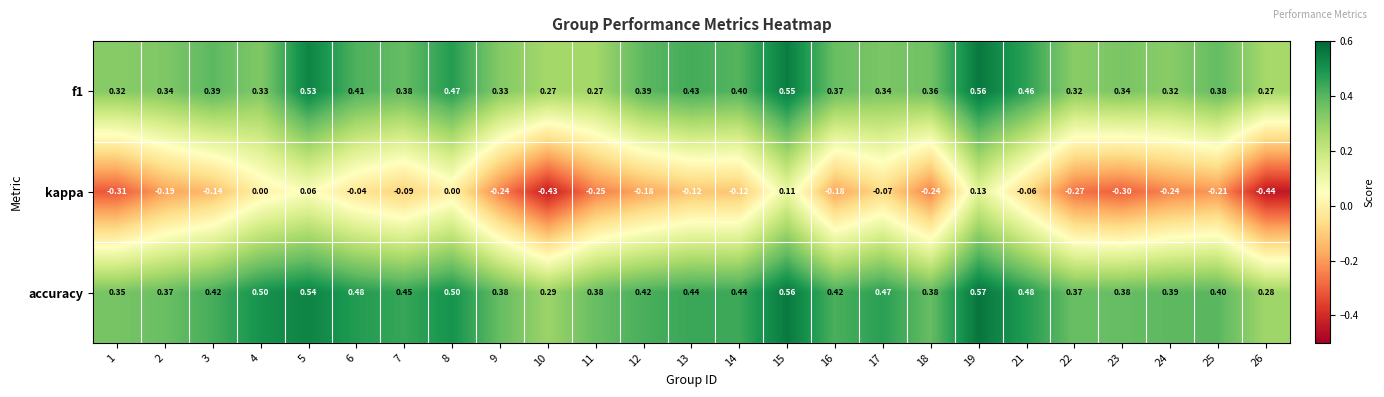

Which series has the widest spread of values?

kappa